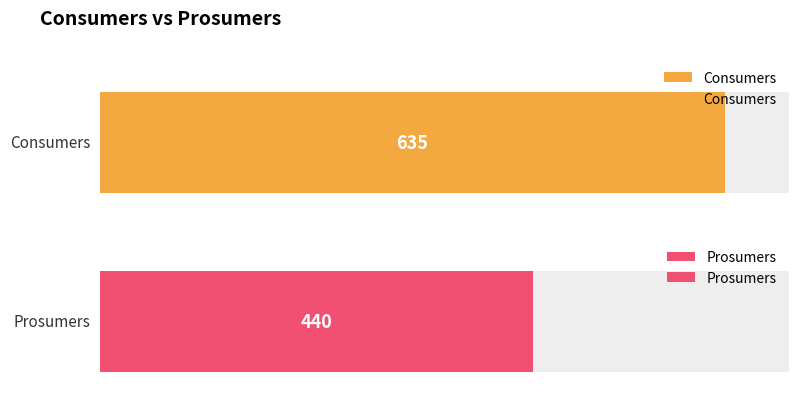

What are all the series names shown in the legend?

Consumers, Prosumers